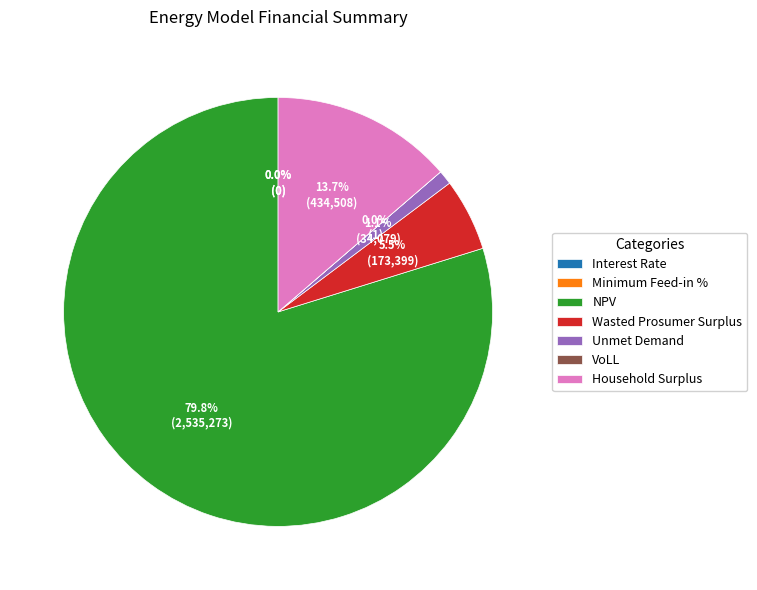

True or false: NPV accounts for 92% of the total.

False